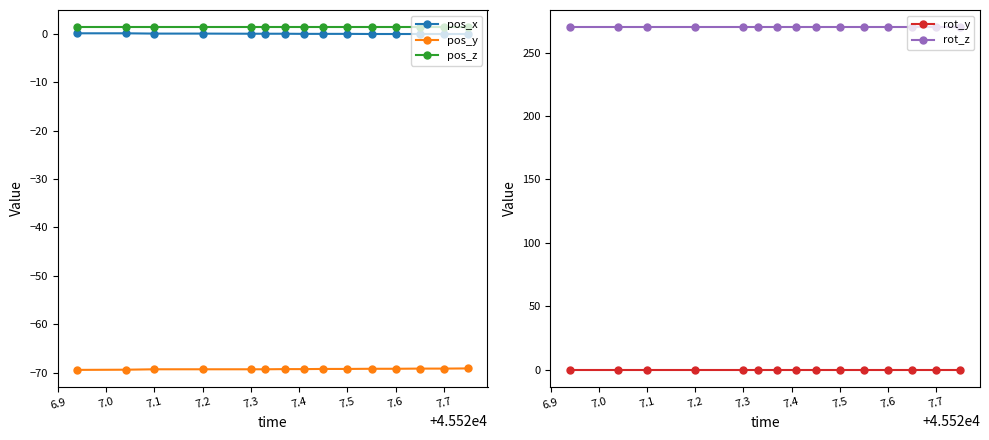

True or false: pos_z and pos_y cross at least once.

False